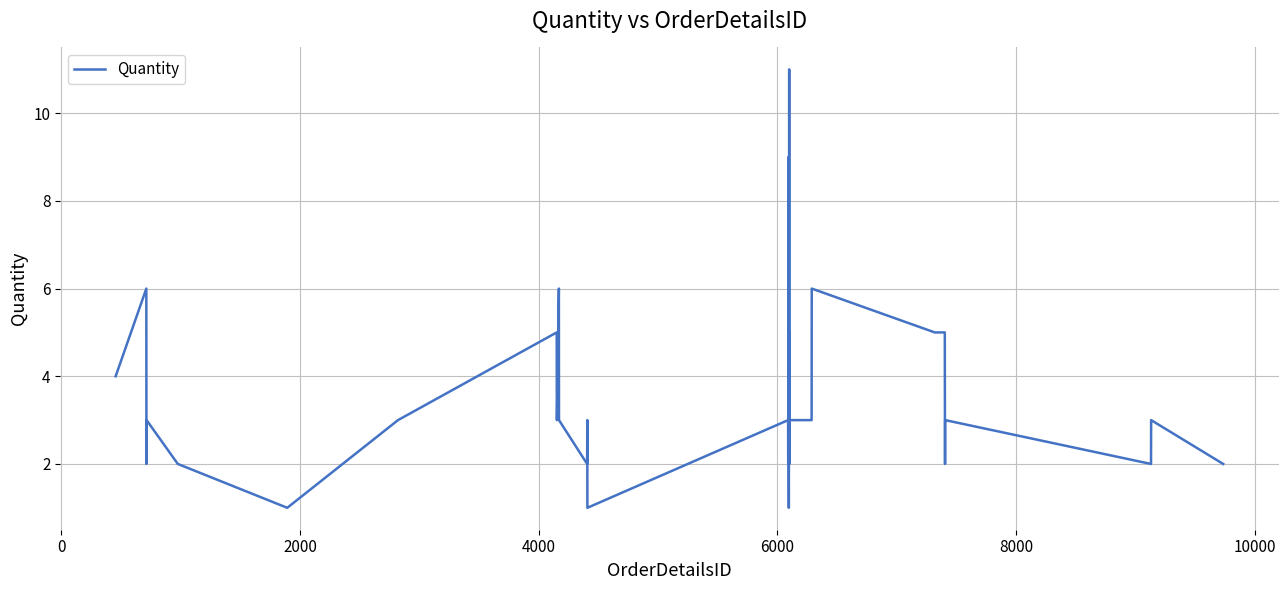

What is the smallest value displayed?

1